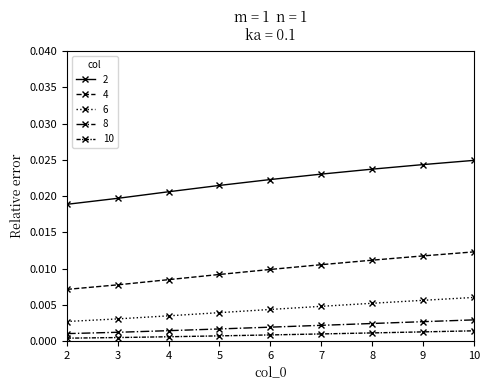

True or false: 8 has a value of 0.0 at 3.

True